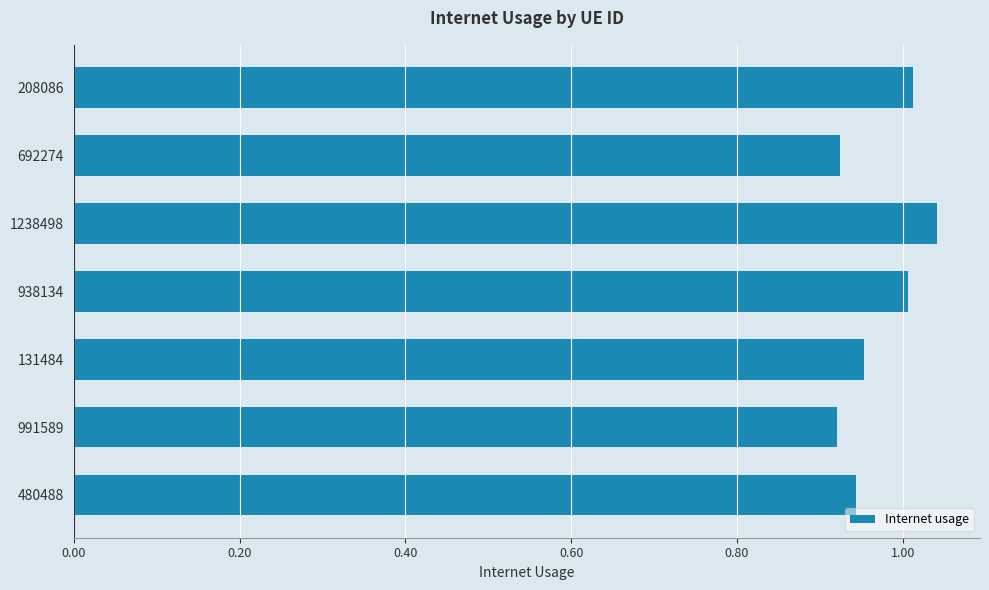

The value at 938134 is 0.2. True or false?

False